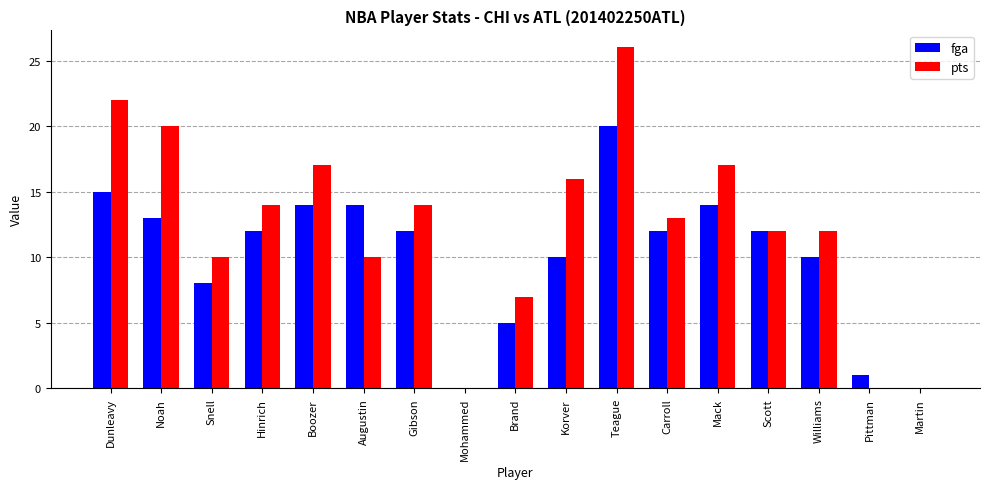

True or false: pts has a value of 22 at Dunleavy.

True